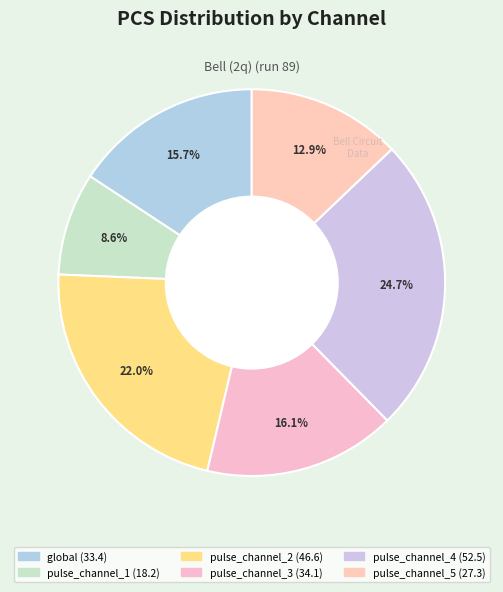

The pulse_channel_4 slice represents 25% of the pie. True or false?

True